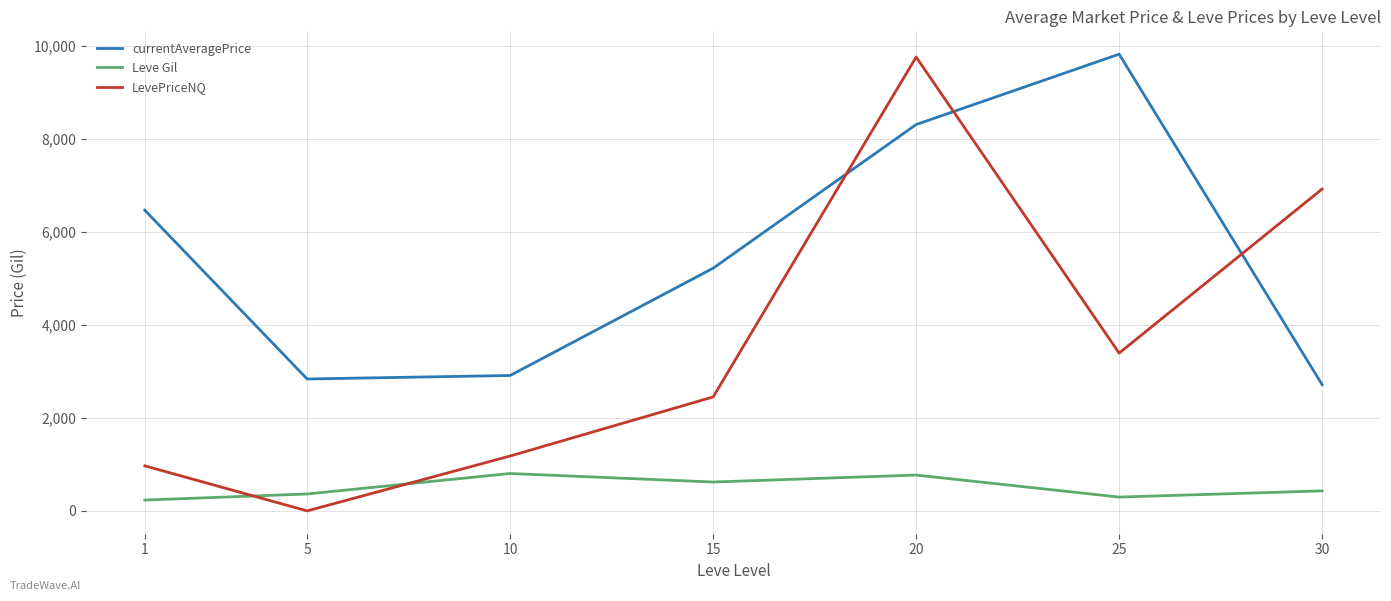

What is the total value across all series at 25?

13502.2